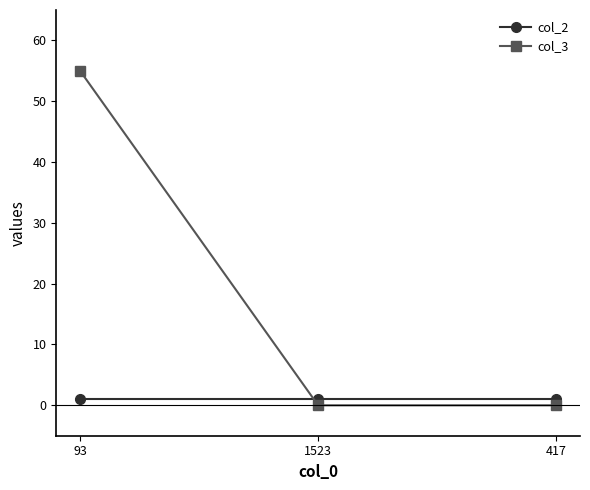

How many distinct data groups are displayed?

2